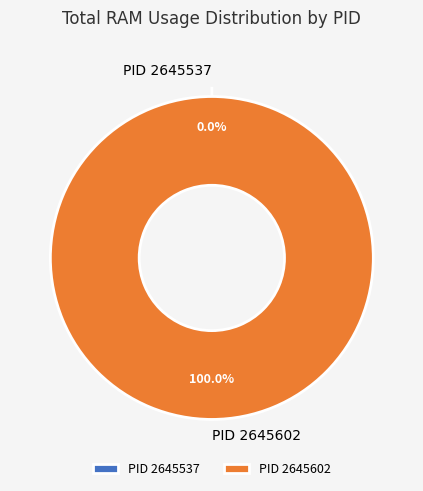

Which slice is the largest?

2645602